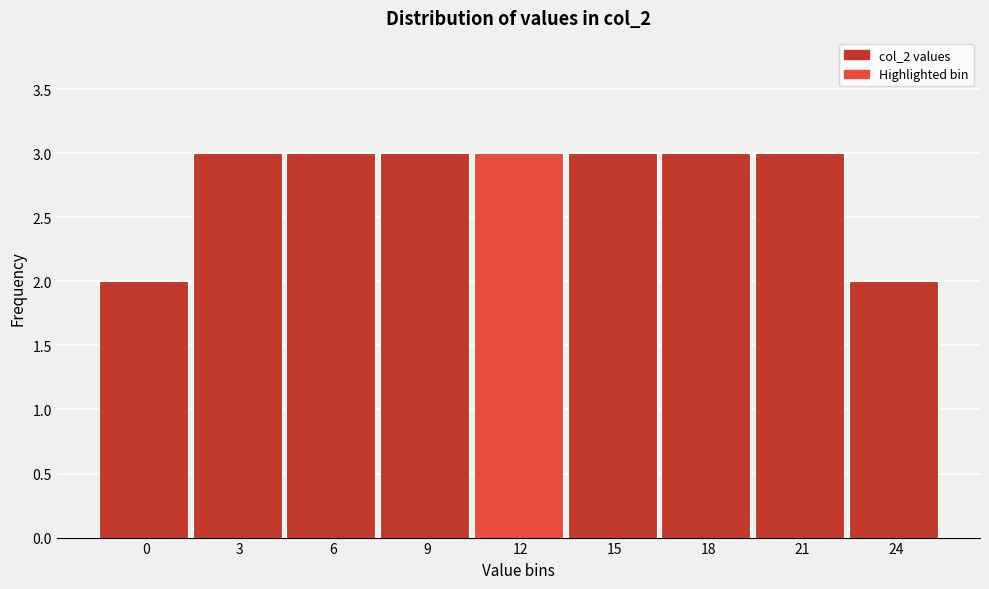

Reading right to left, extract all data points from this chart.

2	3	3	3	3	3	3	3	2